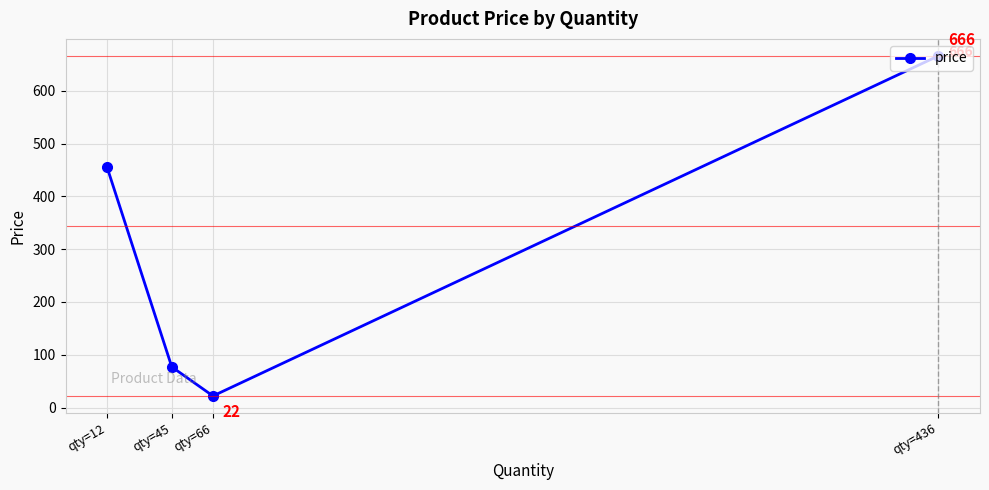

Does the chart display data point markers on the line(s)?

Yes